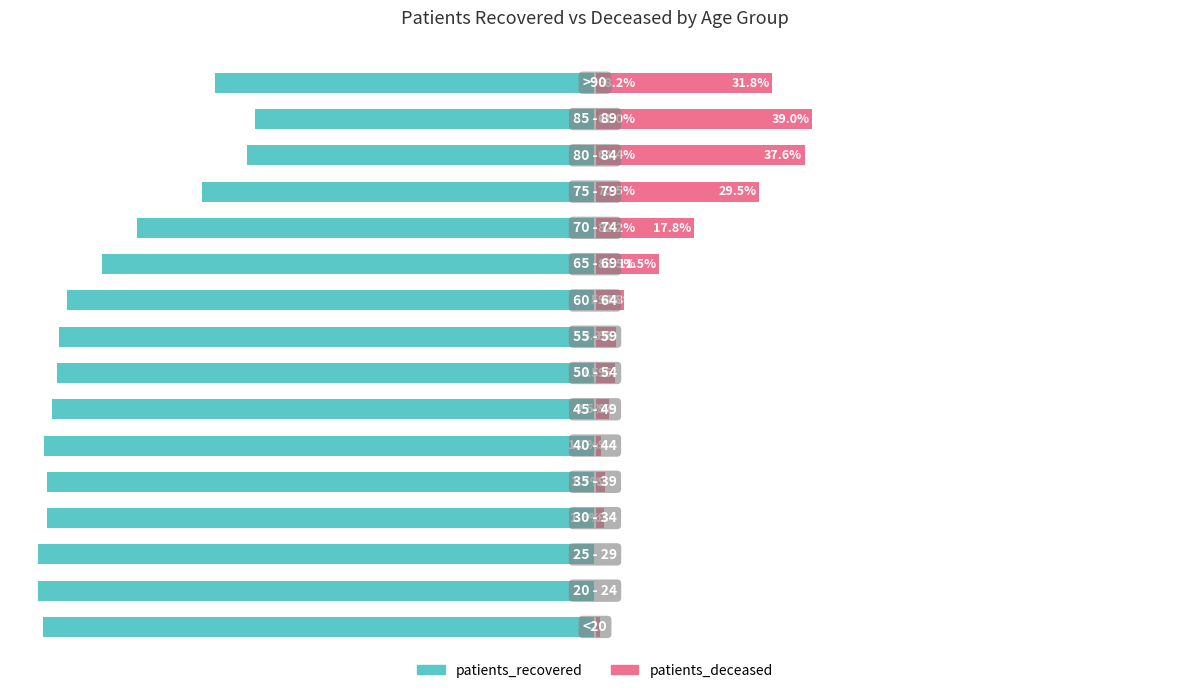

How many data points in patients_recovered are above -96?

7